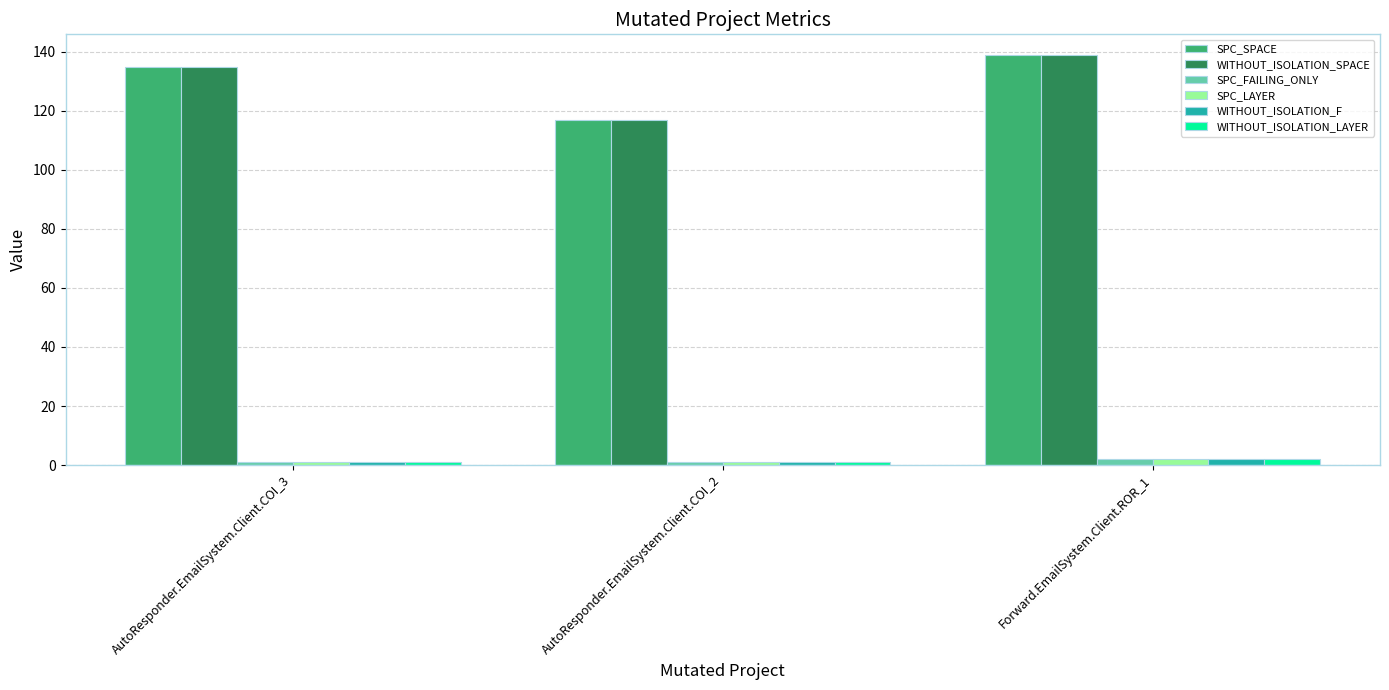

Read the WITHOUT_ISOLATION_LAYER value at AutoResponder.EmailSystem.Client.COI_2.

1